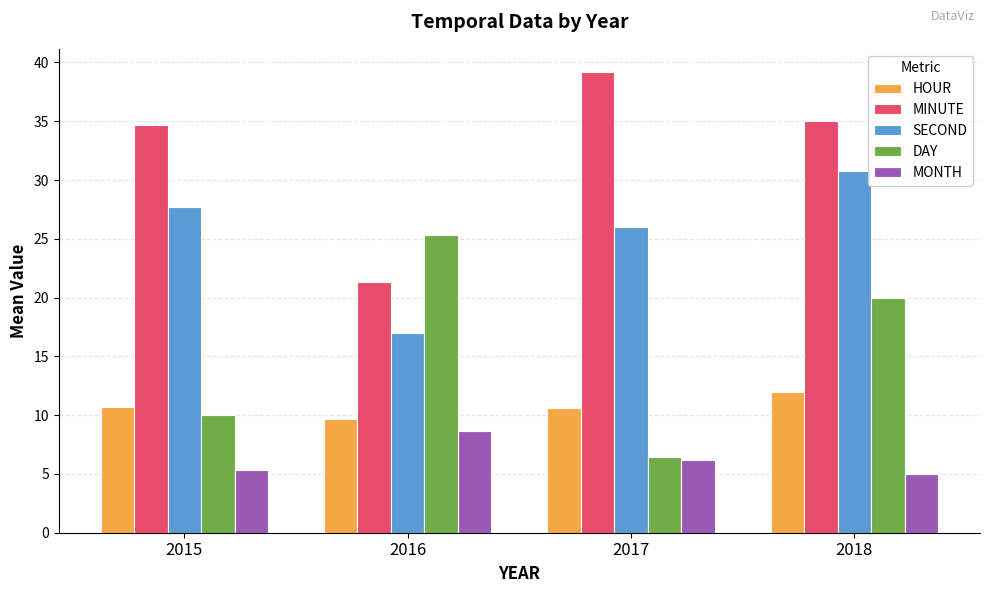

What is the difference between the MONTH values at 2016 and 2017?

2.5